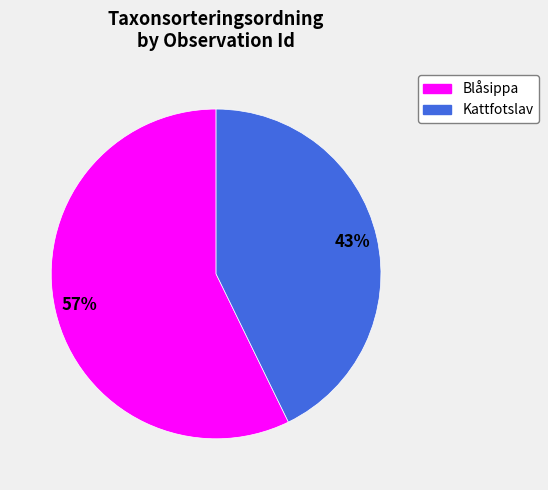

Is there a majority slice in this chart?

Yes